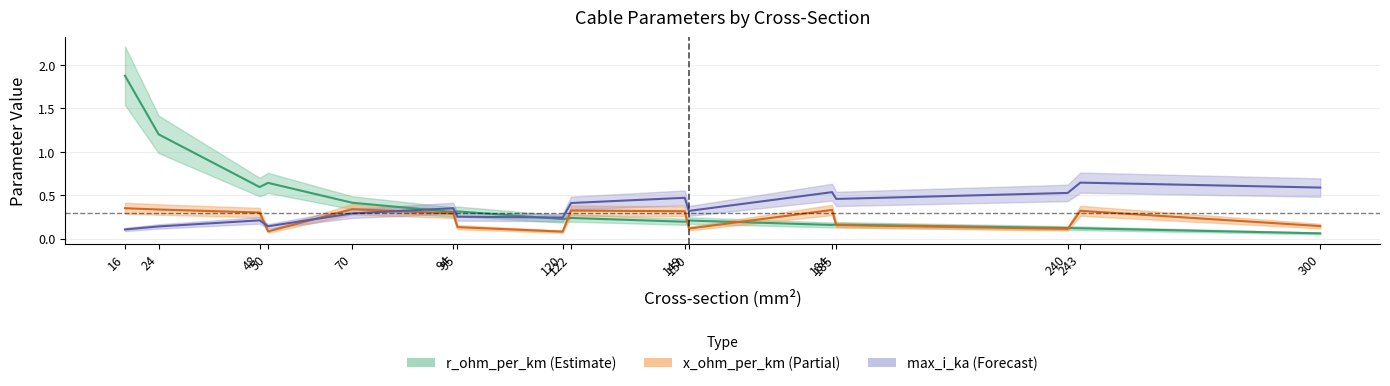

Between 240 and 300, which series saw the biggest shift?

r_ohm_per_km